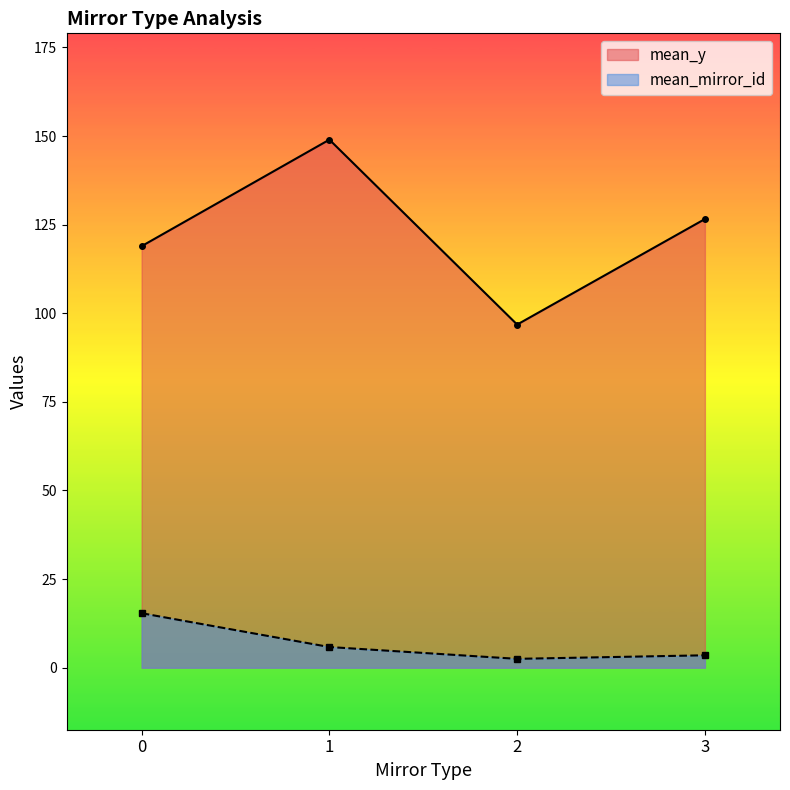

What is the difference between the mean_y values at 0 and 1?

30.1